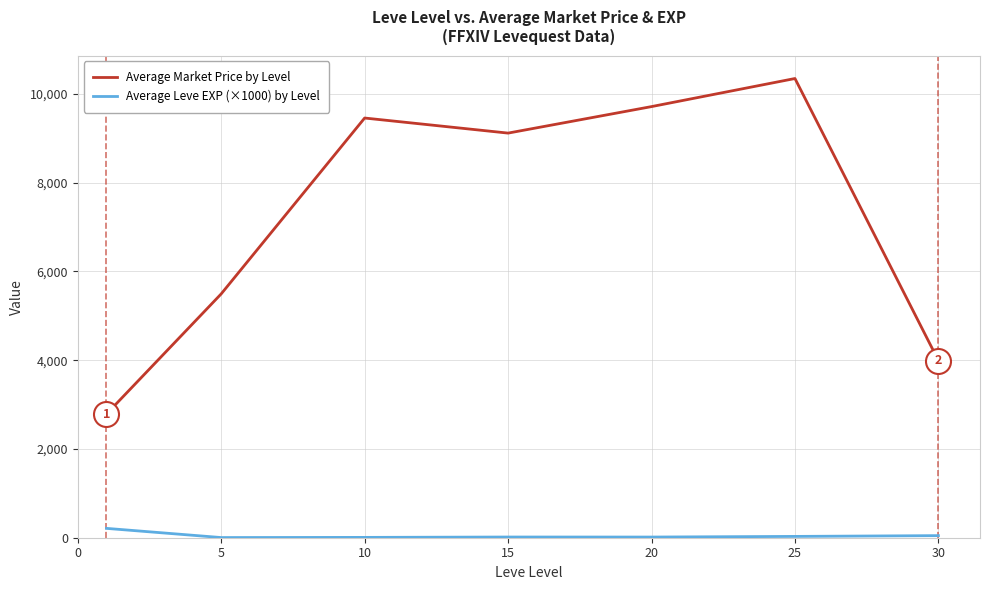

True or false: Average Leve EXP (×1000) by Level and Average Market Price by Level cross at least once.

False